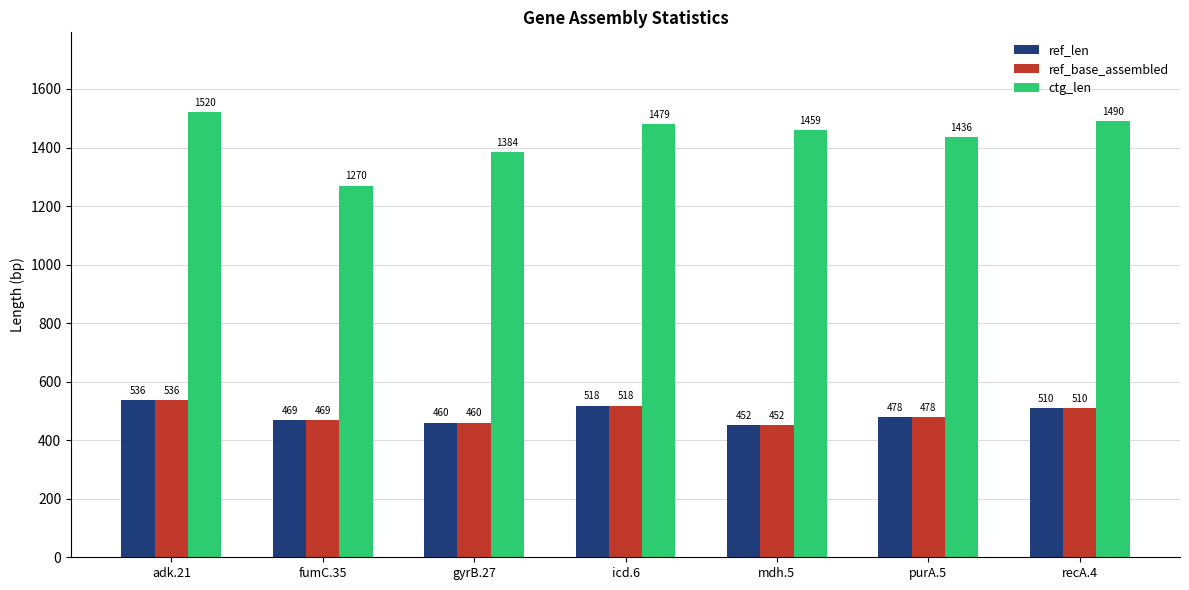

What is the maximum value for ref_base_assembled?

536